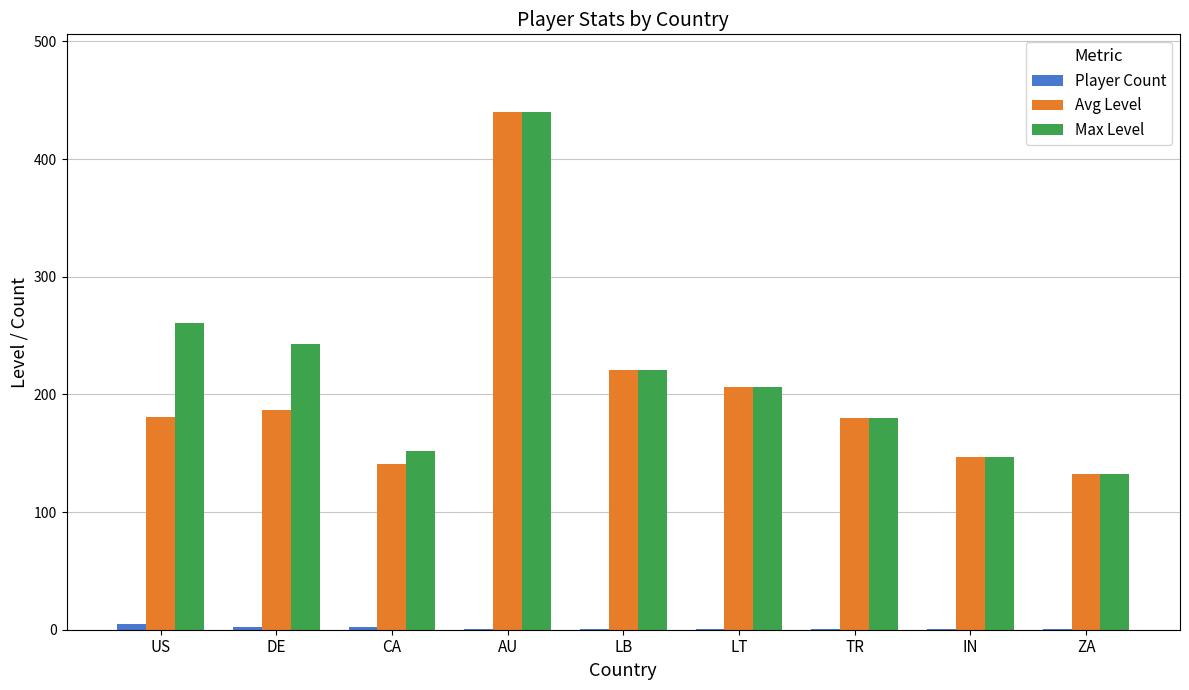

How many groups of bars are there?

9